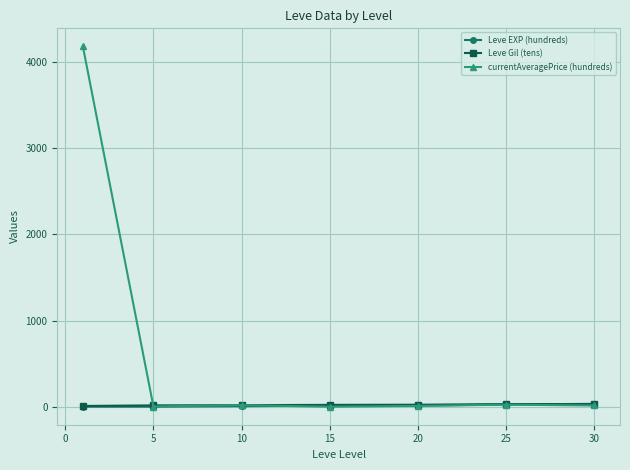

Count the number of categories in the chart.

7